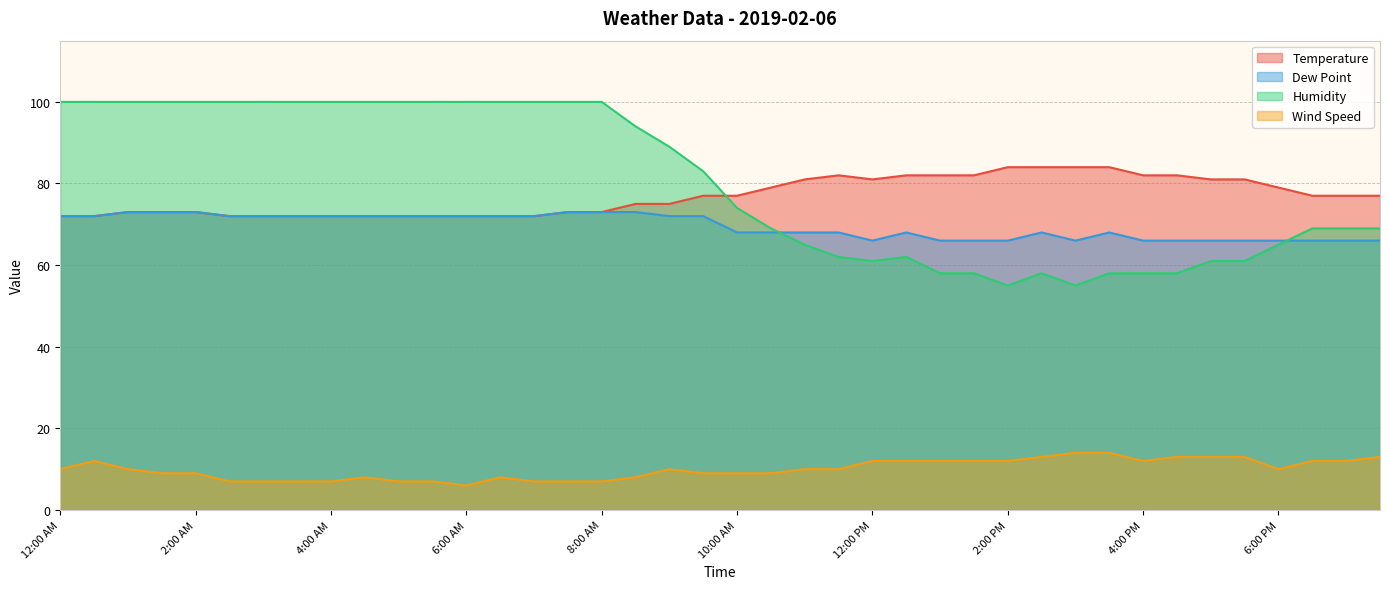

What is the difference between the highest and lowest values at 6:00 PM?

69